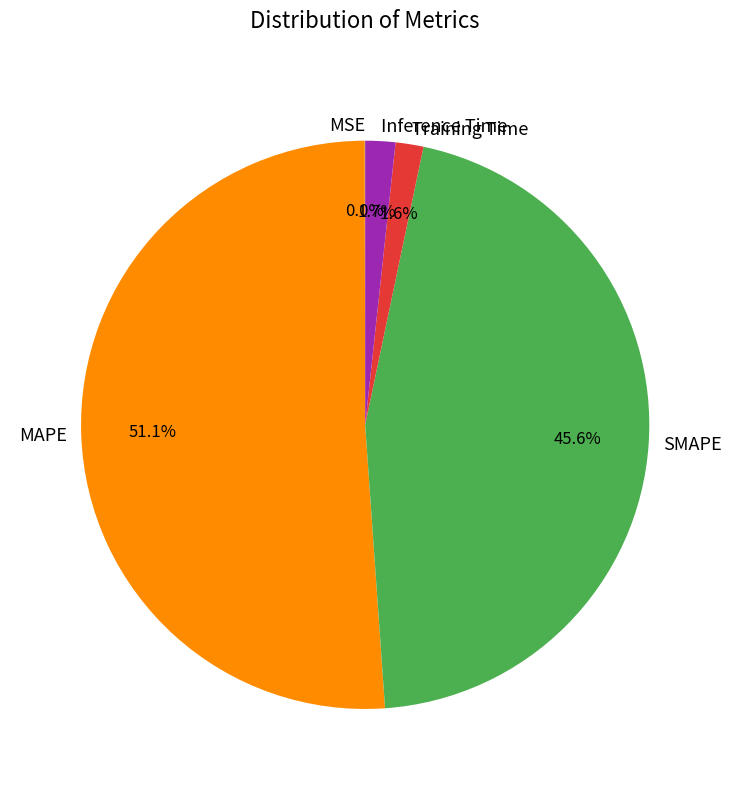

Between SMAPE and Inference Time, which is larger?

SMAPE